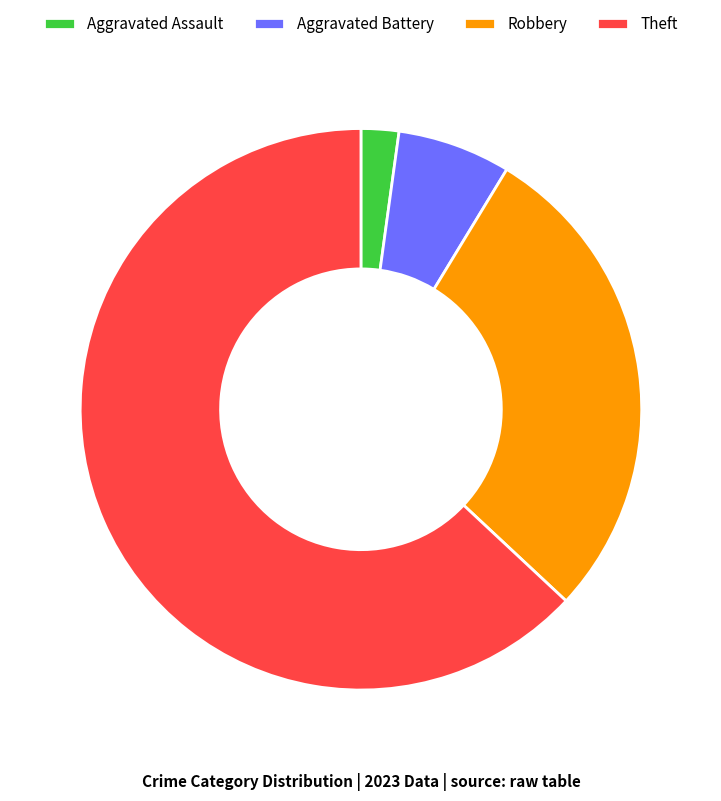

The Robbery slice represents 28% of the pie. True or false?

True